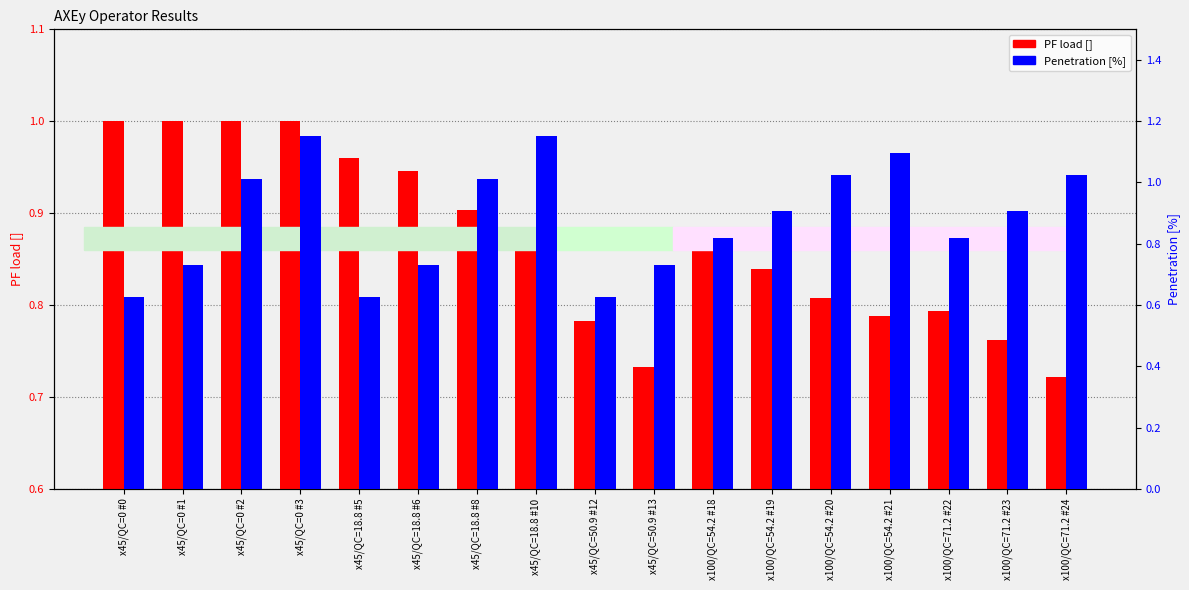

Reading right to left, list all the values displayed in this chart.

PF load: x100/QC=71.2 #24=0.7	x100/QC=71.2 #23=0.8	x100/QC=71.2 #22=0.8	x100/QC=54.2 #21=0.8	x100/QC=54.2 #20=0.8	x100/QC=54.2 #19=0.8	x100/QC=54.2 #18=0.9	x45/QC=50.9 #13=0.7	x45/QC=50.9 #12=0.8	x45/QC=18.8 #10=0.9	x45/QC=18.8 #8=0.9	x45/QC=18.8 #6=0.9	x45/QC=18.8 #5=1.0	x45/QC=0 #3=1.0	x45/QC=0 #2=1.0	x45/QC=0 #1=1.0	x45/QC=0 #0=1.0
Penetration: x100/QC=71.2 #24=1.0	x100/QC=71.2 #23=0.9	x100/QC=71.2 #22=0.8	x100/QC=54.2 #21=1.1	x100/QC=54.2 #20=1.0	x100/QC=54.2 #19=0.9	x100/QC=54.2 #18=0.8	x45/QC=50.9 #13=0.7	x45/QC=50.9 #12=0.6	x45/QC=18.8 #10=1.2	x45/QC=18.8 #8=1.0	x45/QC=18.8 #6=0.7	x45/QC=18.8 #5=0.6	x45/QC=0 #3=1.2	x45/QC=0 #2=1.0	x45/QC=0 #1=0.7	x45/QC=0 #0=0.6